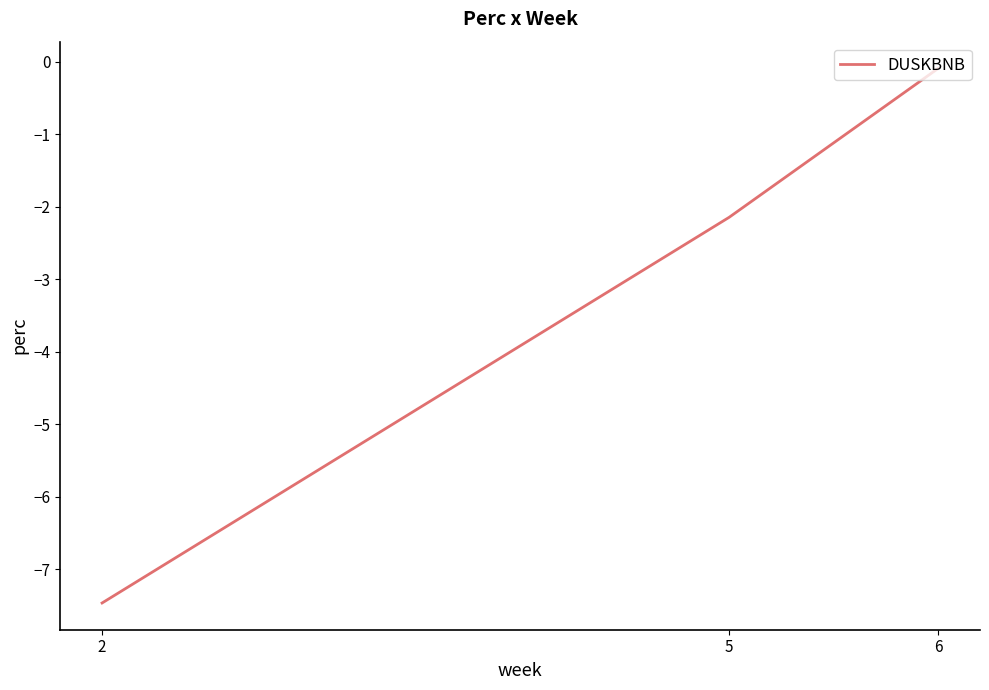

The chart shows a value of -3.7 at 5. True or false?

False